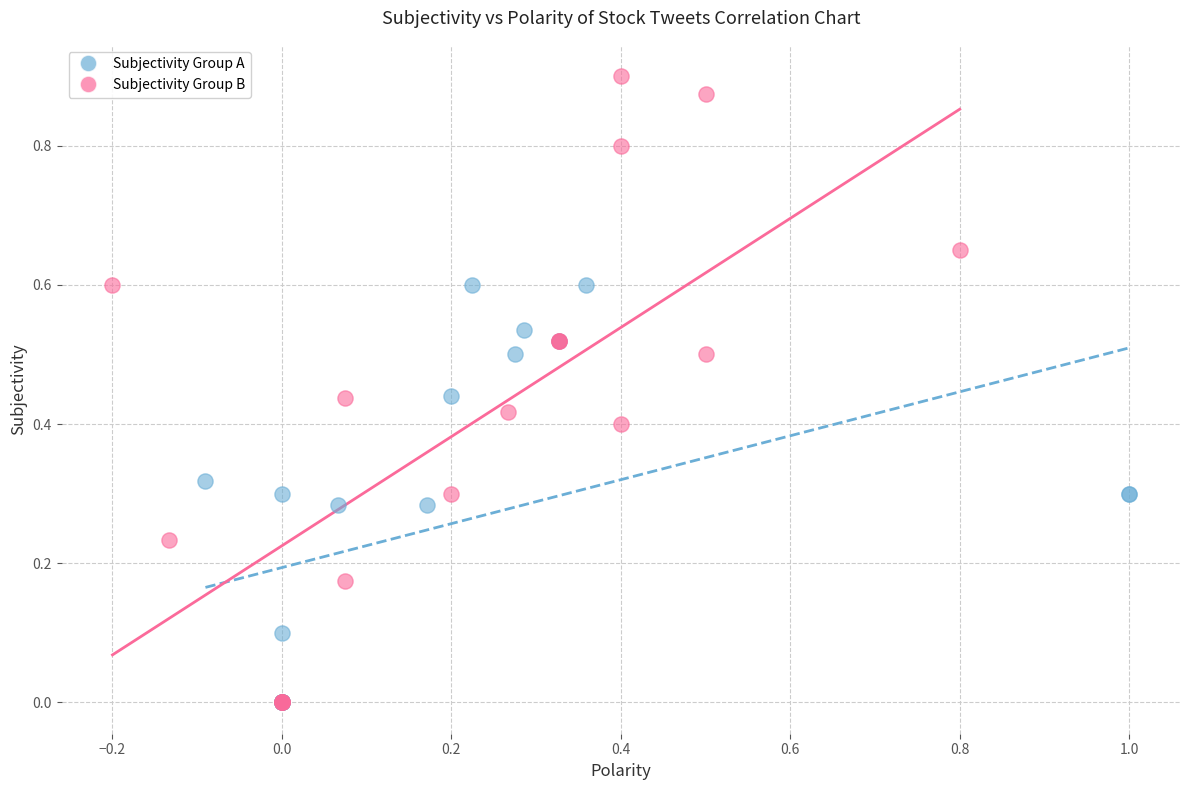

Which series reaches the maximum Y coordinate?

Subjectivity Group B